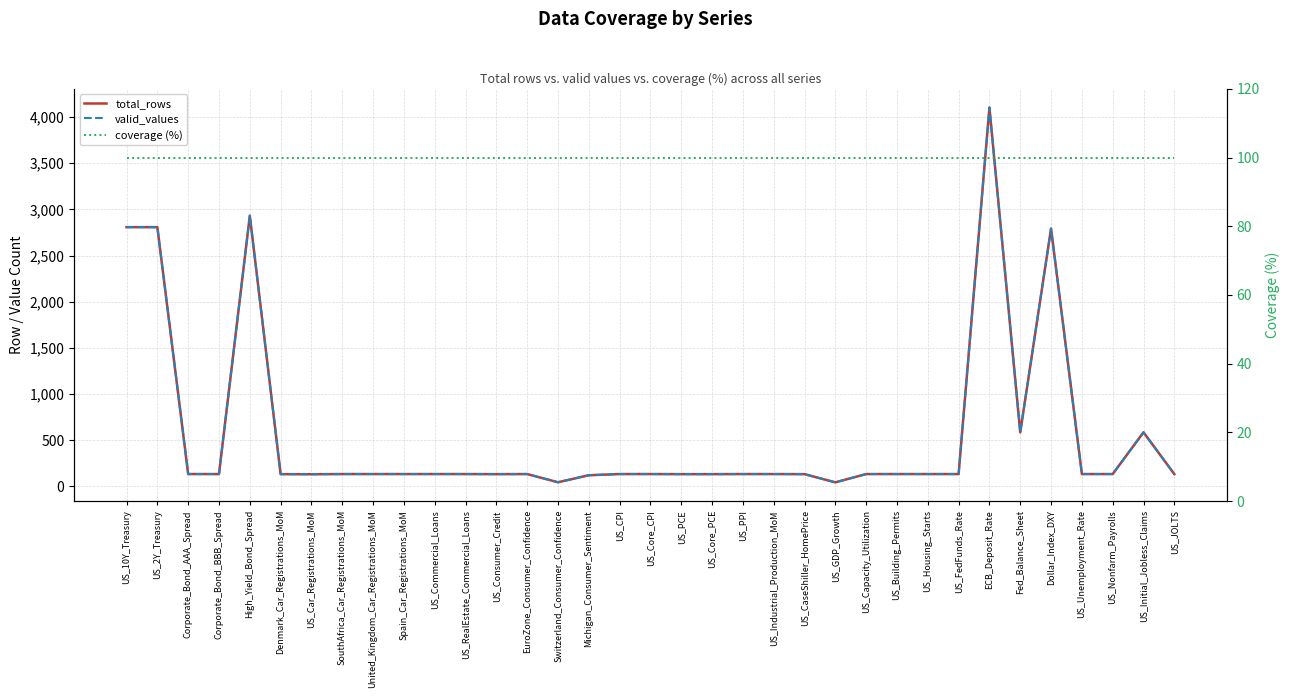

How many data points in valid_values are above 134?

7